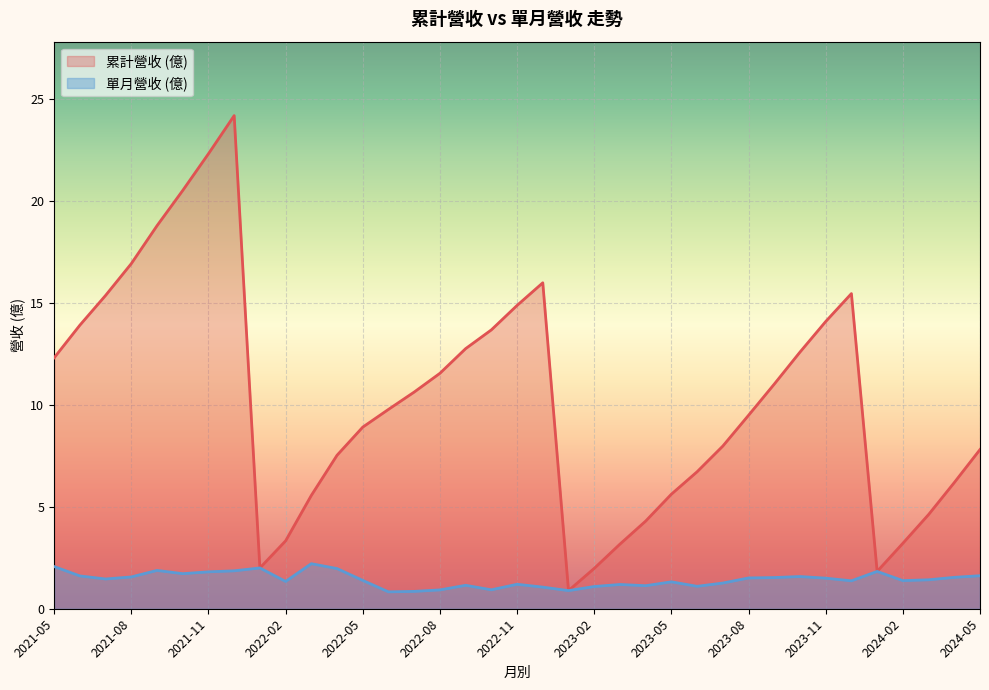

Which series has the largest total across all categories?

累計營收 (億)